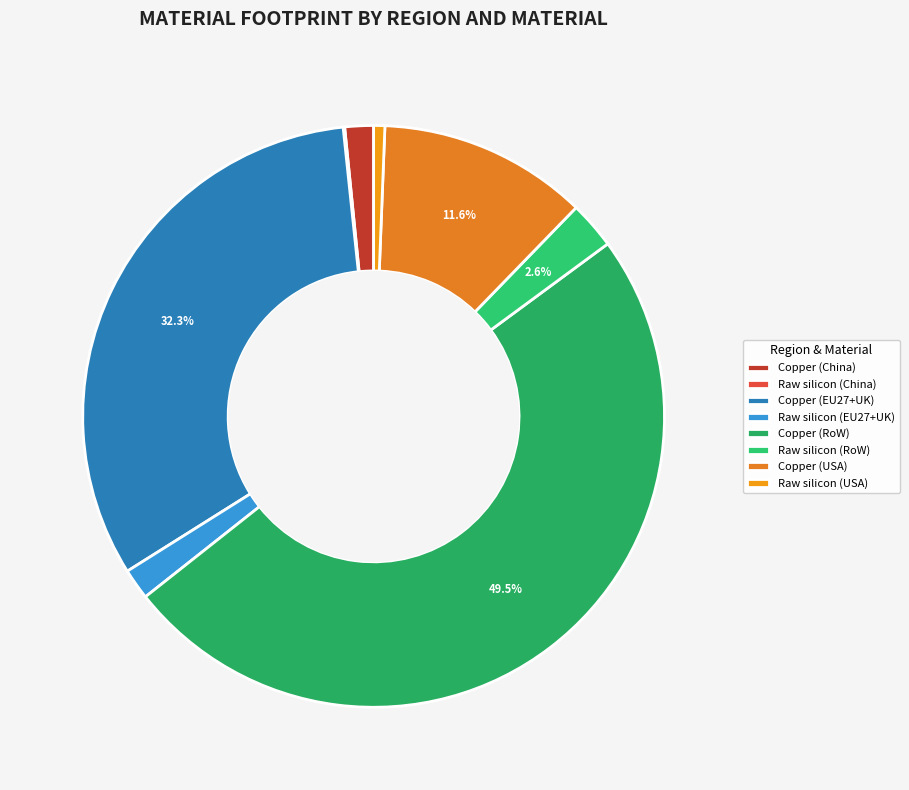

What is the smallest slice in the pie chart?

Raw silicon (China)